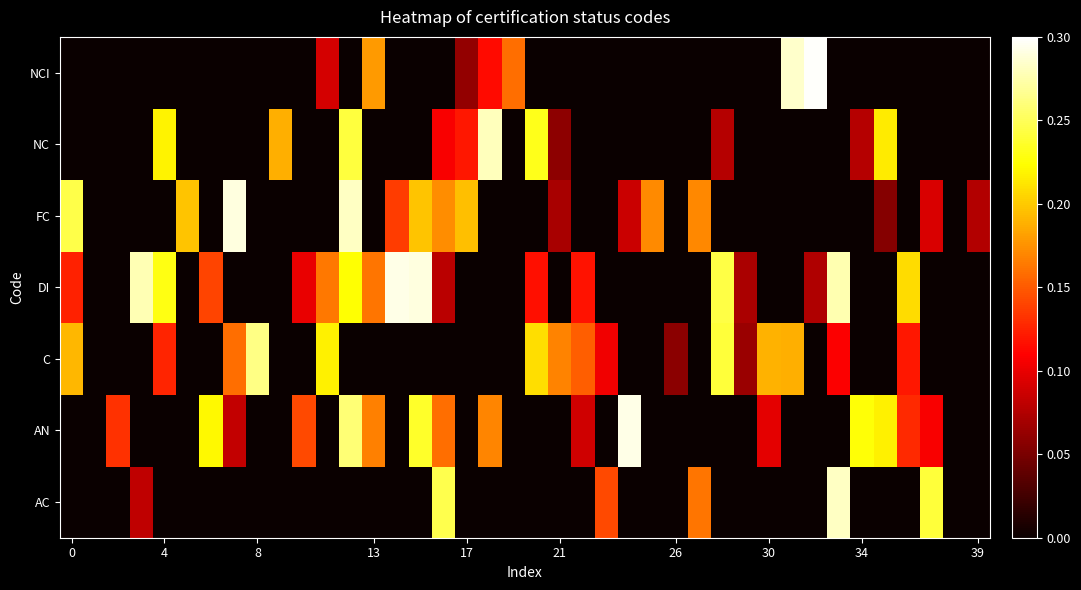

Count the number of categories in the chart.

40